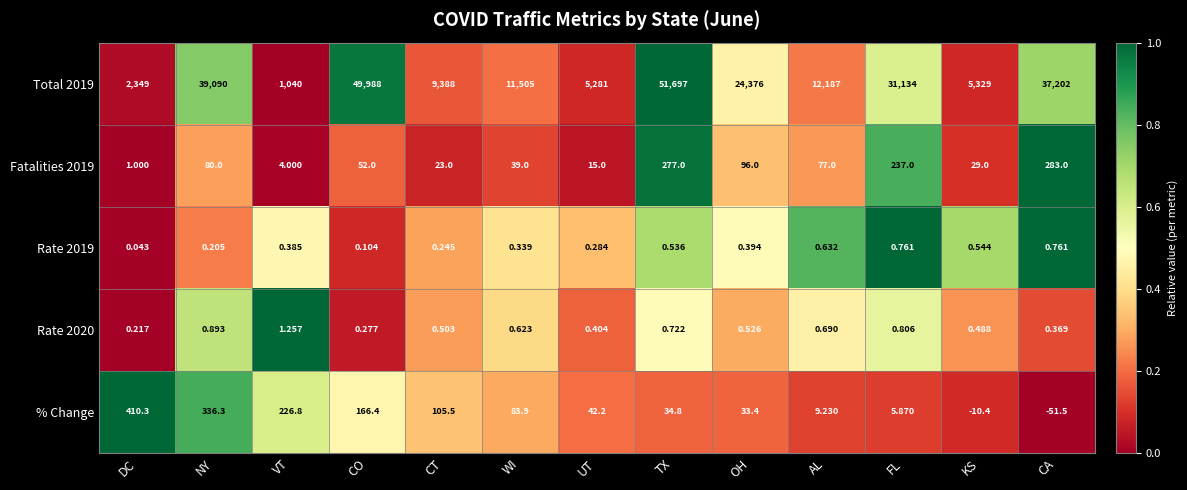

At NY, list the series in order from largest to smallest.

Total 2019, % Change, Fatalities 2019, Rate 2020, Rate 2019